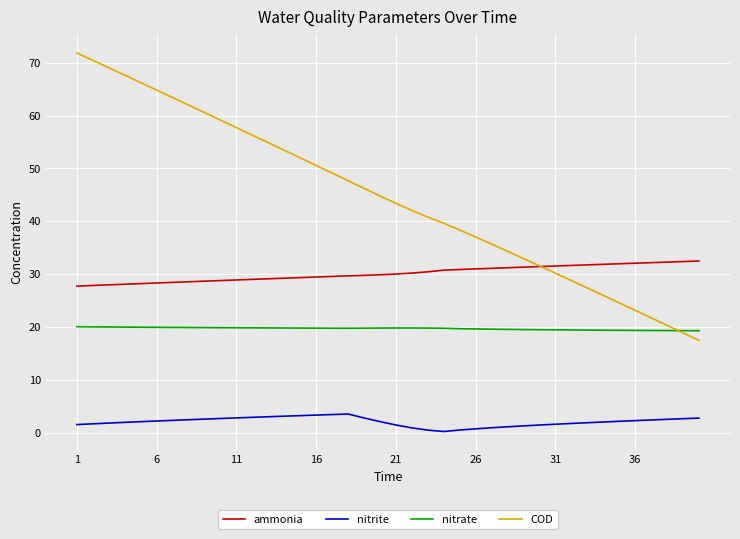

Rank the series by their maximum value, from highest to lowest.

COD, ammonia, nitrate, nitrite